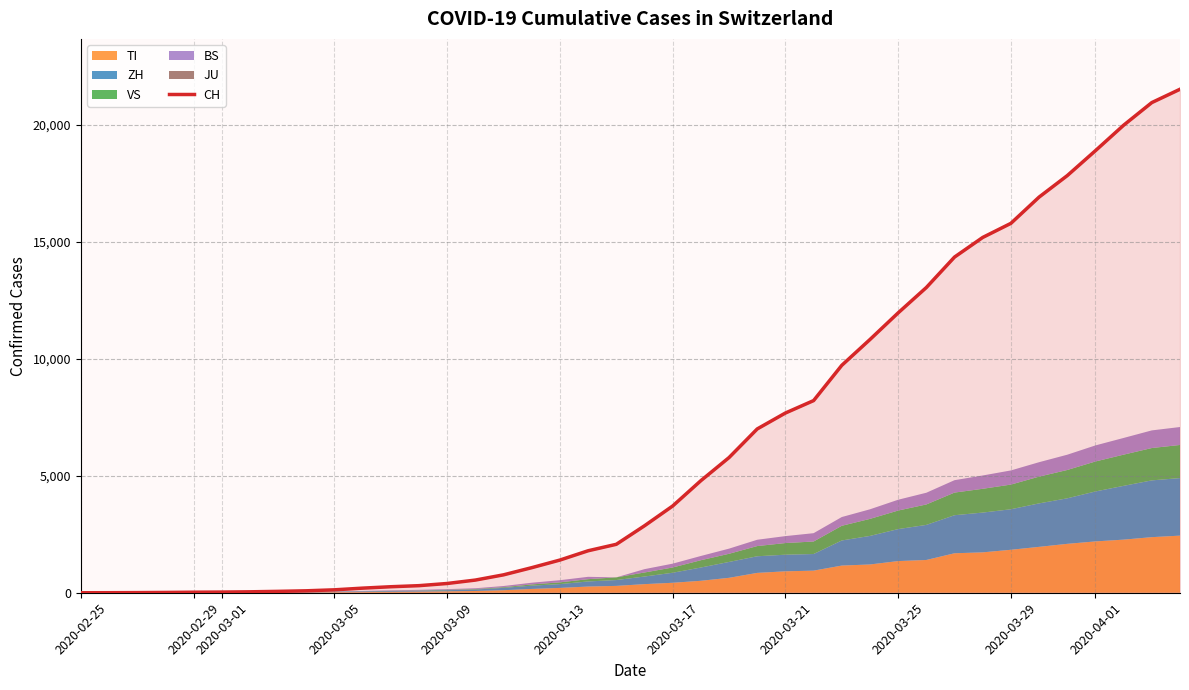

What is the value of the 2nd point from the left?

2